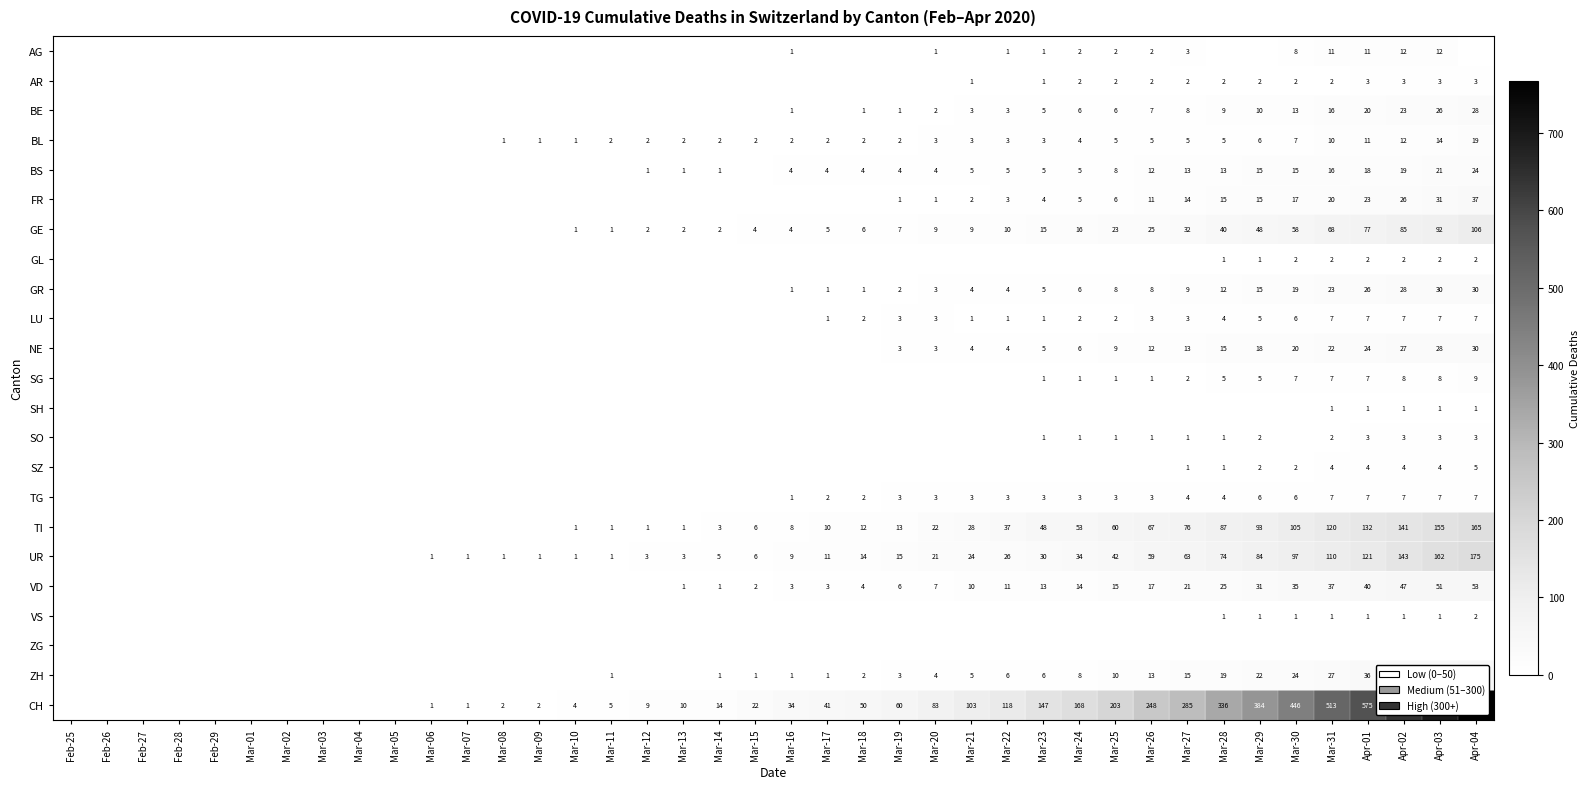

Which has a higher value, Mar-24 or Mar-22?

Mar-24